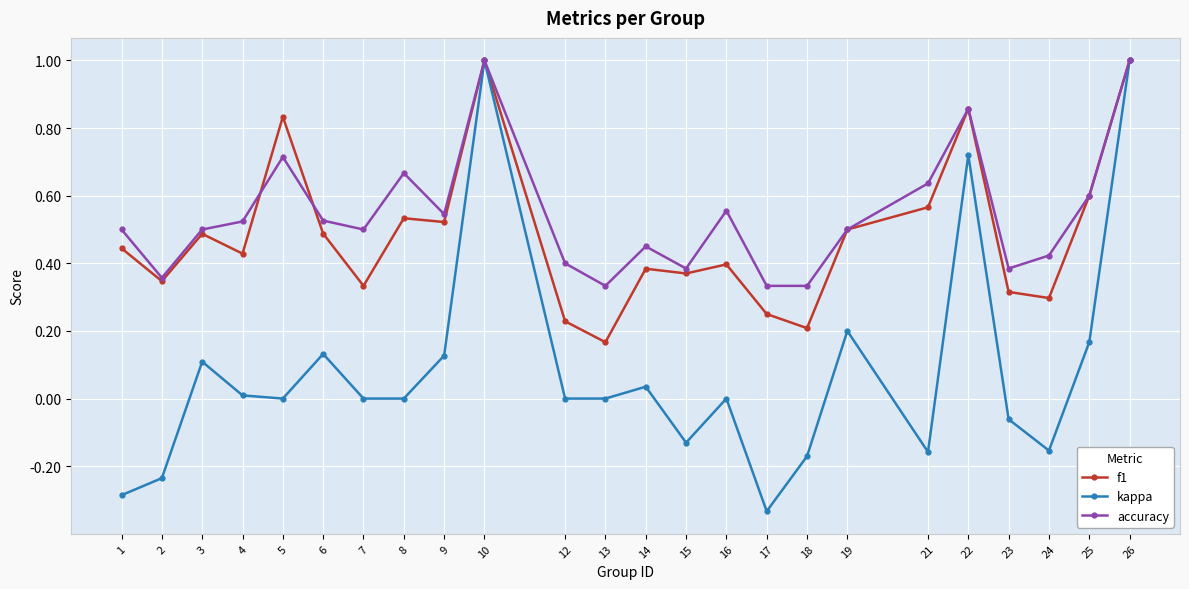

Is the value of accuracy at 23 greater than the value of f1 at 24?

Yes